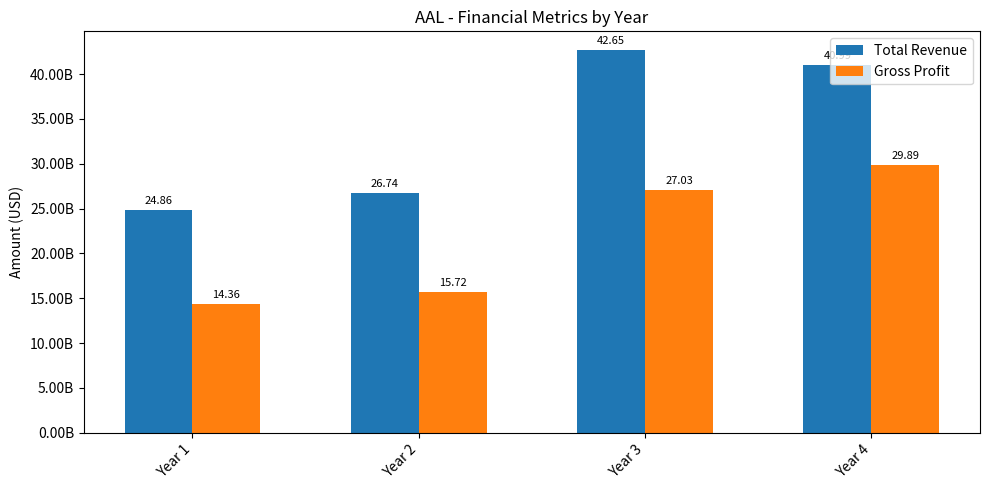

What are all the series names shown in the legend?

Total Revenue, Gross Profit